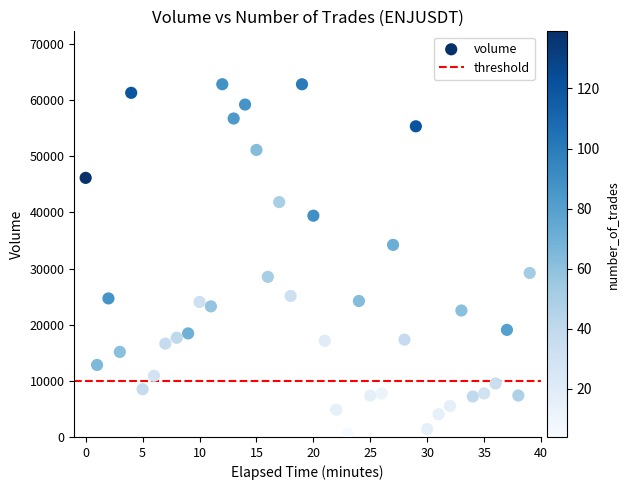

What is the range of Y values (max minus min)?

62225